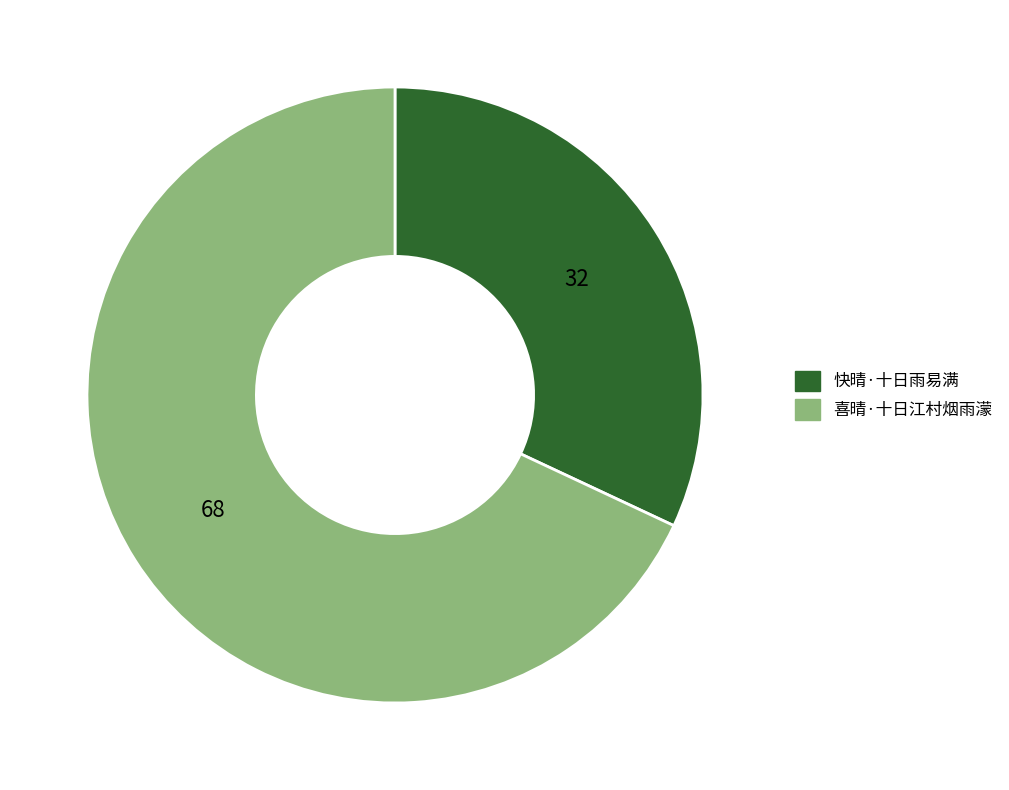

Which category has the biggest portion of the pie?

喜晴·十日江村烟雨濛